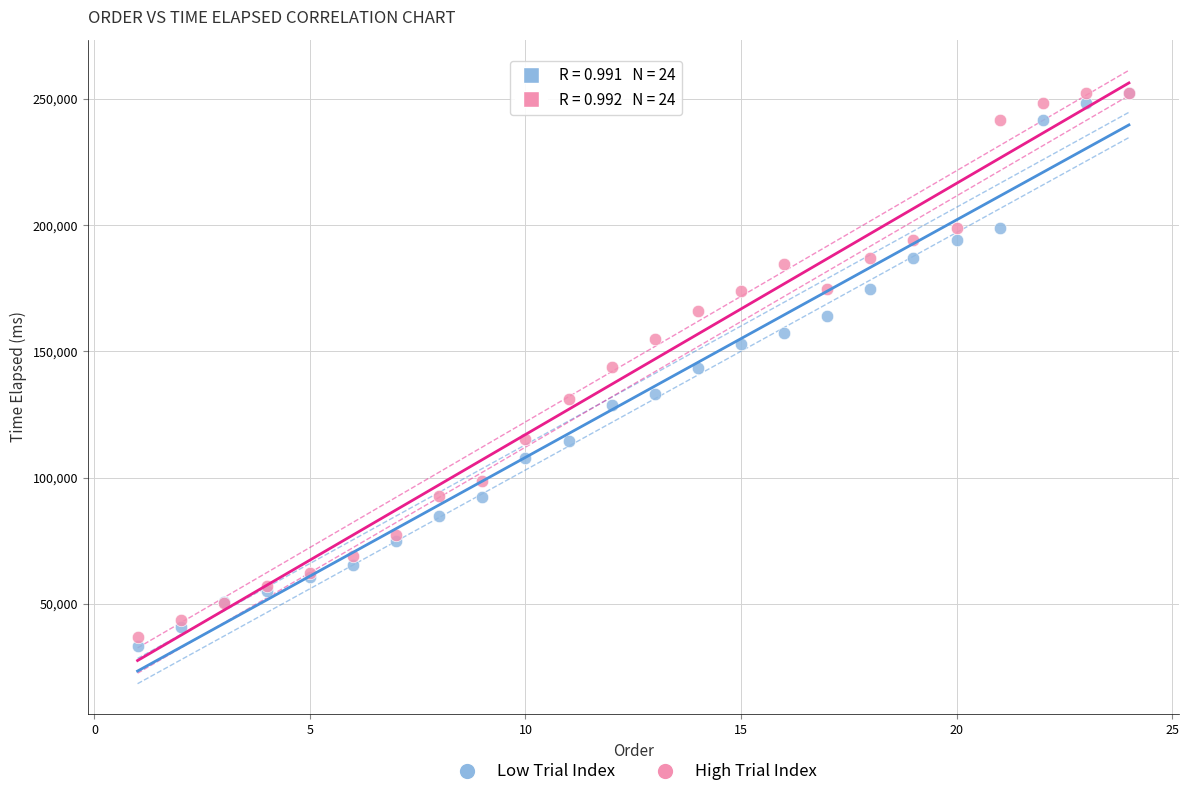

What are all the series names shown in the legend?

Low Trial Index, High Trial Index